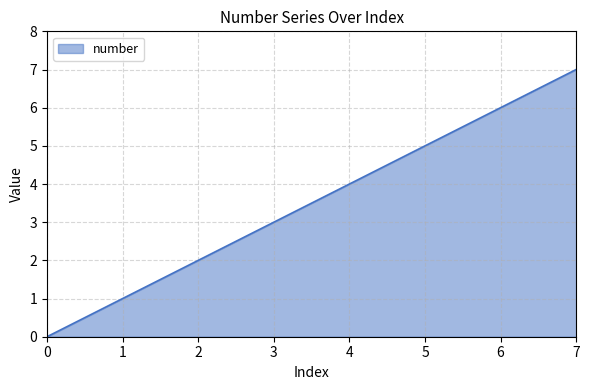

What is the difference between the second highest and second lowest values?

5